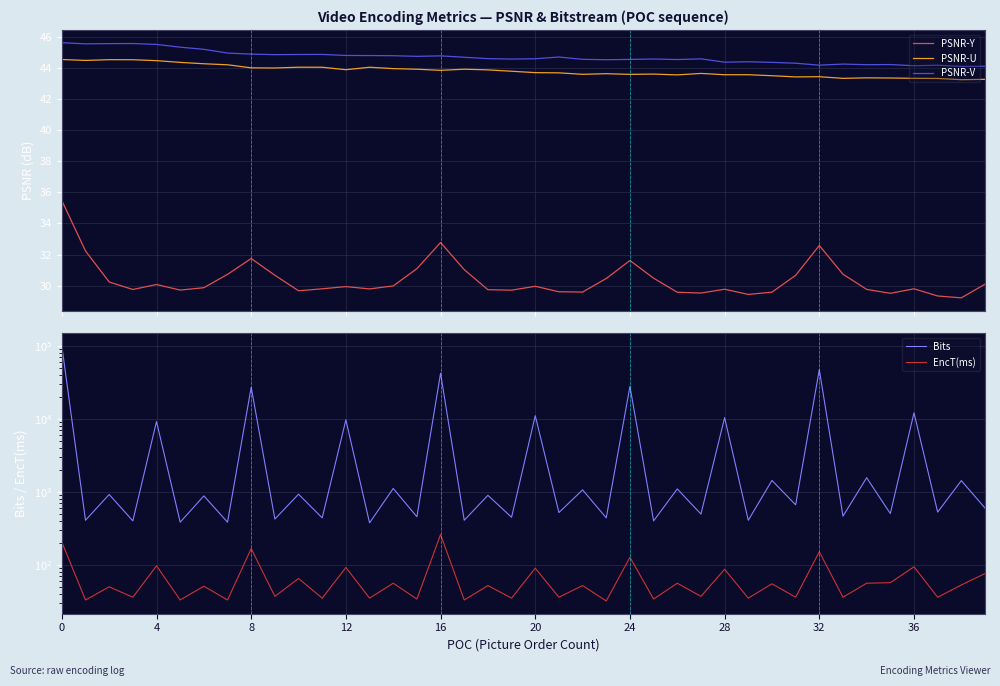

True or false: PSNR-U and PSNR-Y cross at least once.

False